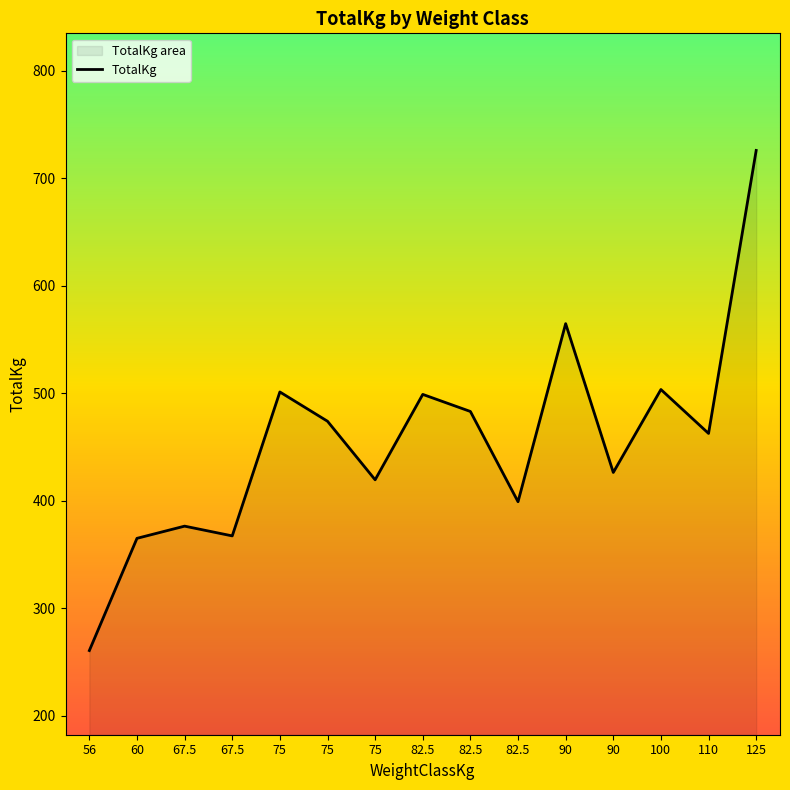

True or false: the data shows 674.0 at 82.5.

False